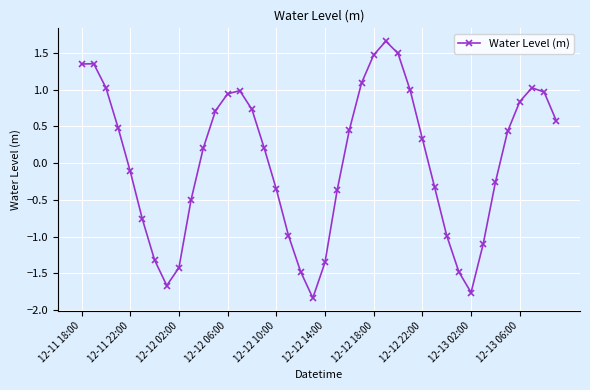

What is the sum of all values?

1.2